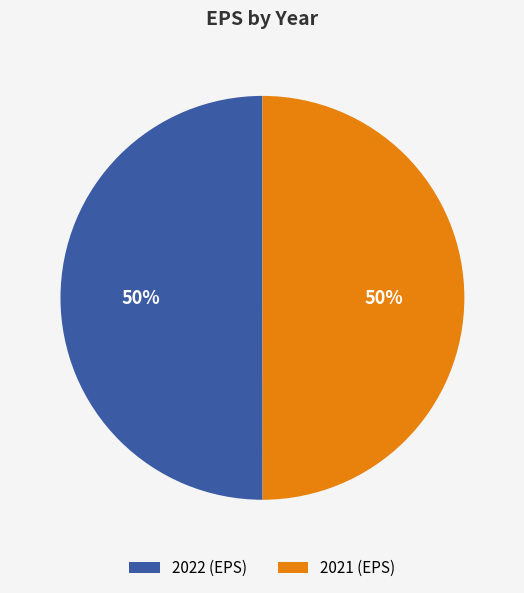

The 2021 (EPS) slice represents 50% of the pie. True or false?

True